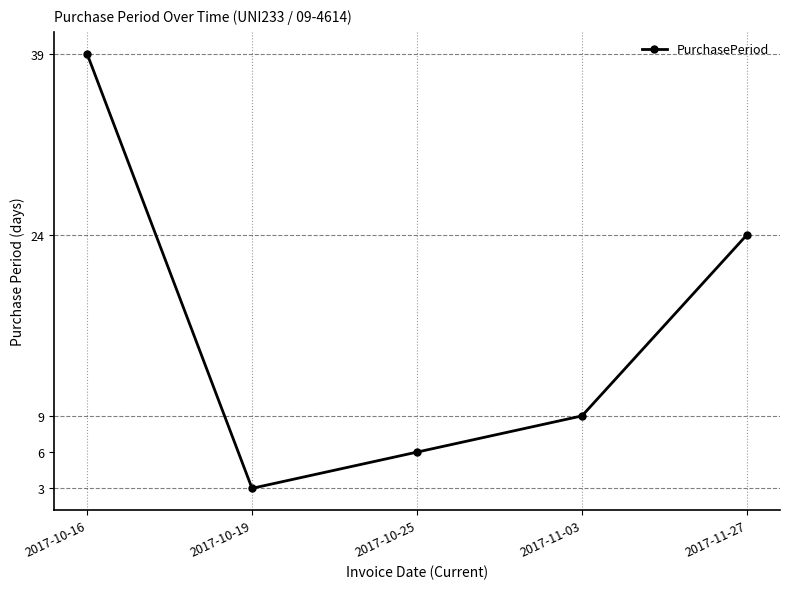

Which label corresponds to the largest value in the chart?

2017-10-16